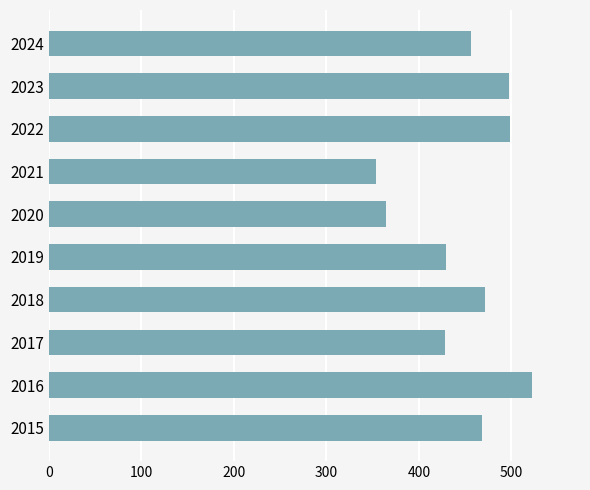

Which has a higher value, 2023 or 2017?

2023